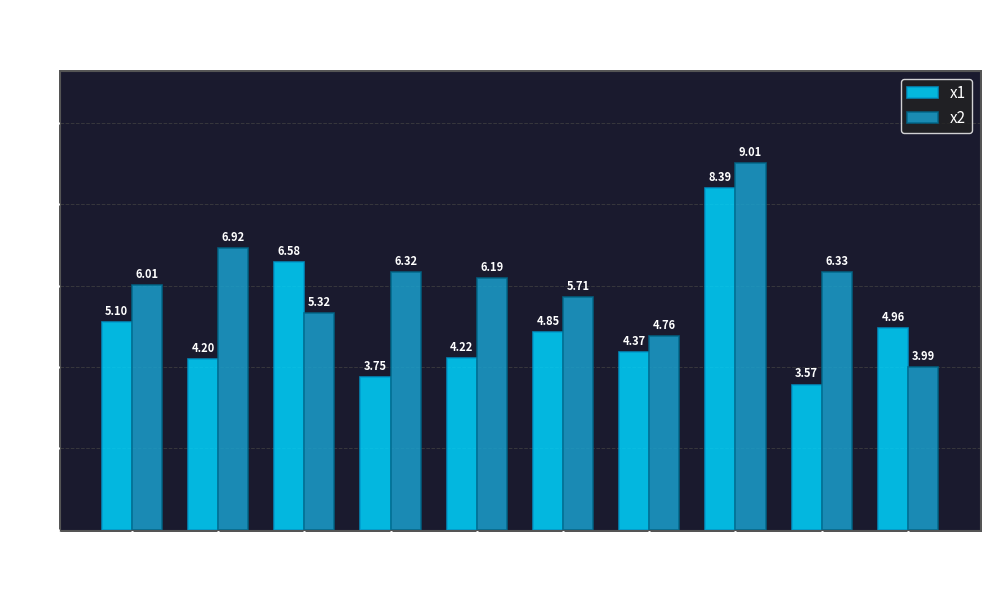

Which series has the widest spread of values?

x2